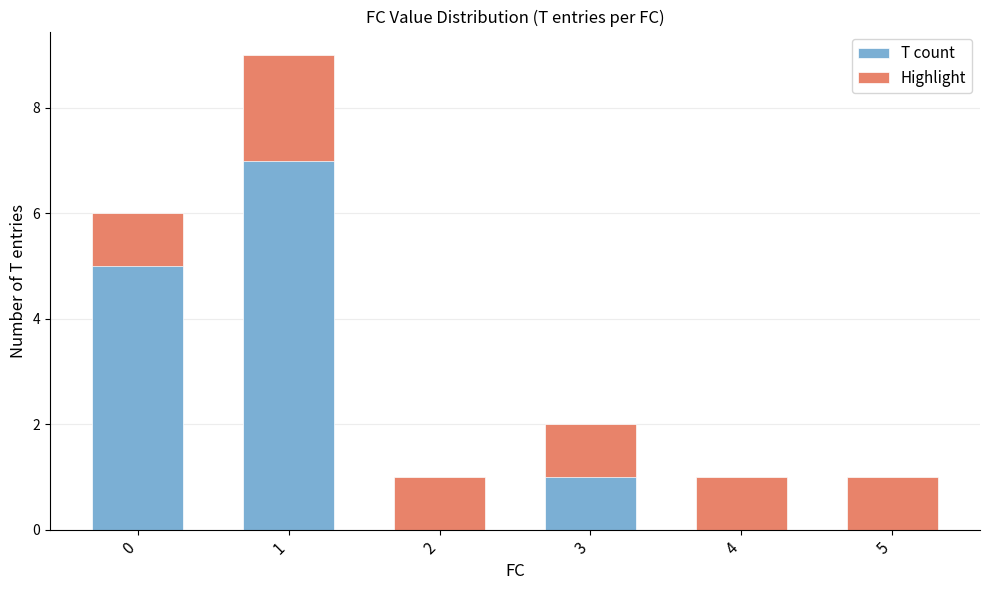

What is the value of the Highlight bar at the 5th from the left?

1